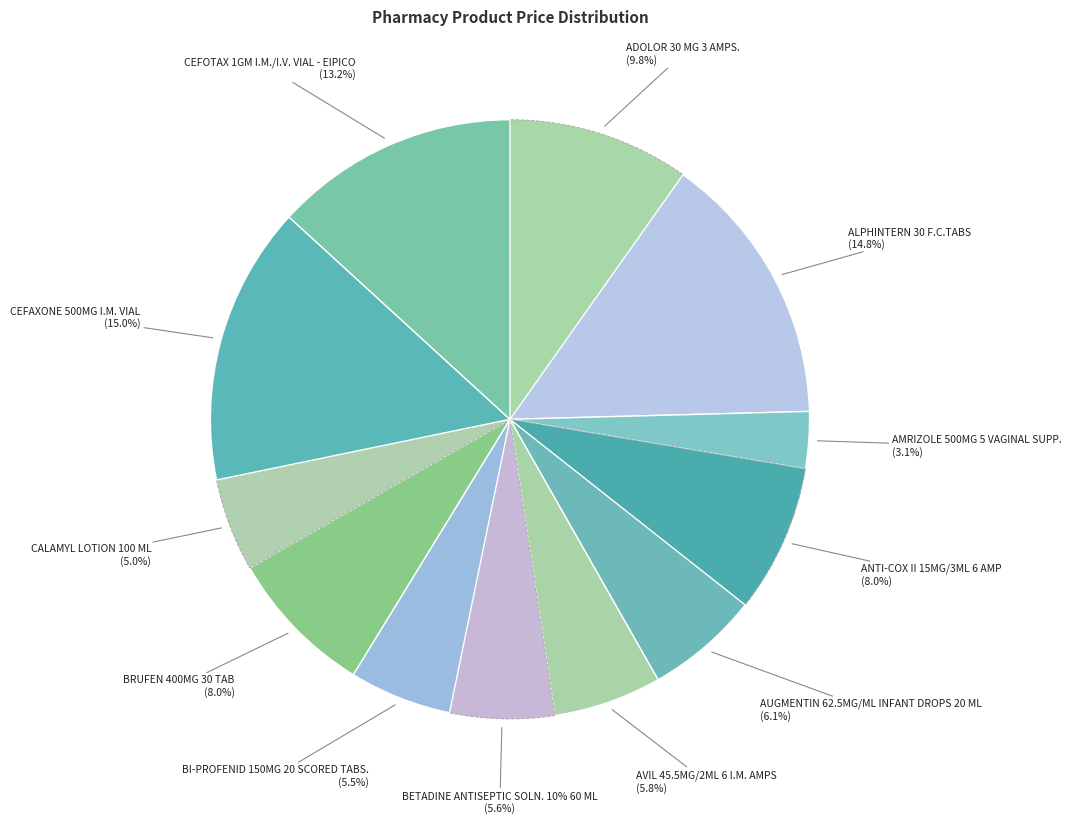

Which category has the biggest portion of the pie?

CEFAXONE 500MG I.M. VIAL